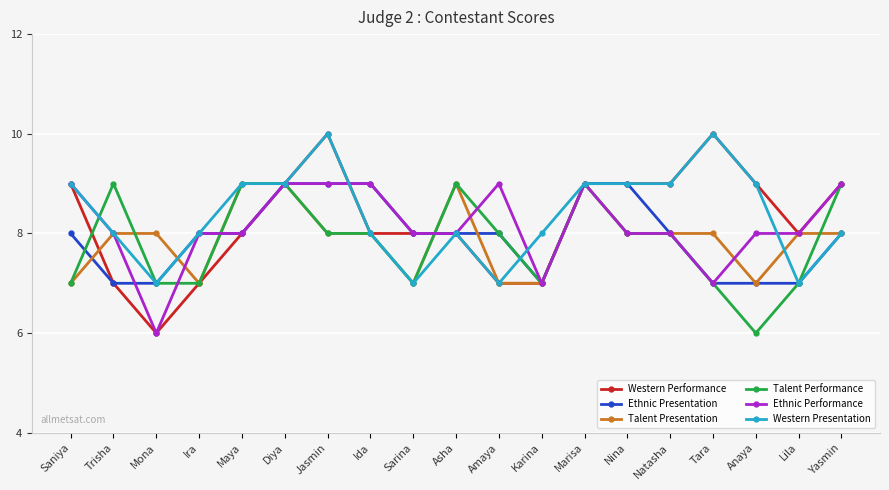

At which label does Ethnic Performance reach its minimum?

Mona